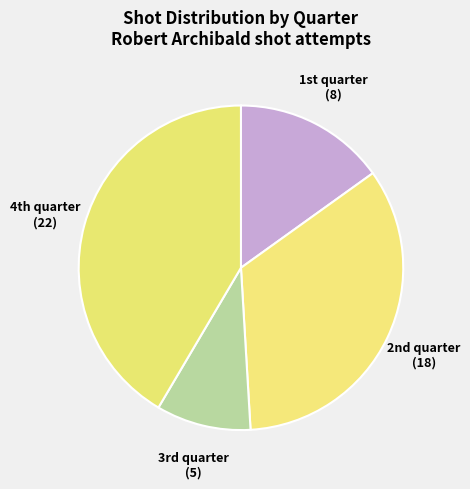

Rank the categories by value from highest to lowest.

4th quarter, 2nd quarter, 1st quarter, 3rd quarter